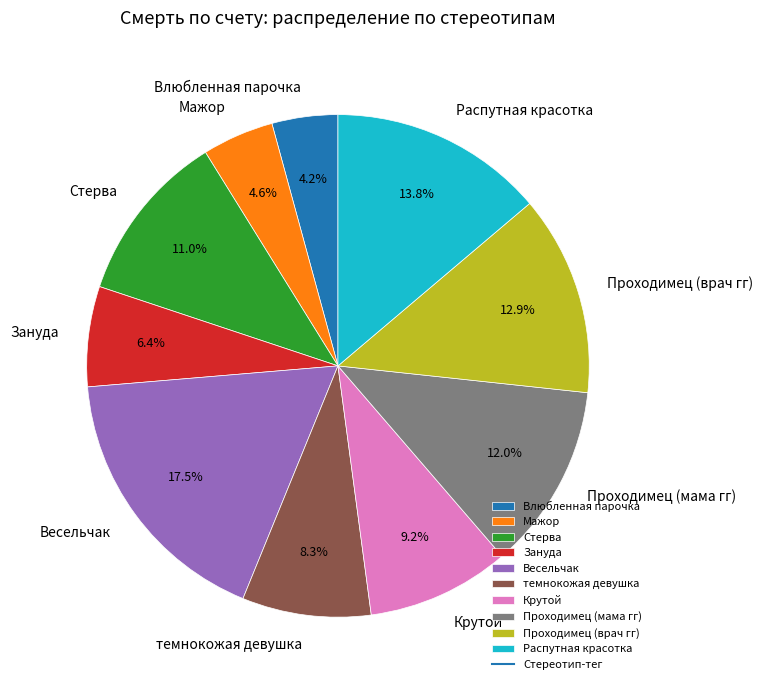

To the nearest percent, what portion does Проходимец (мама гг) represent?

12%